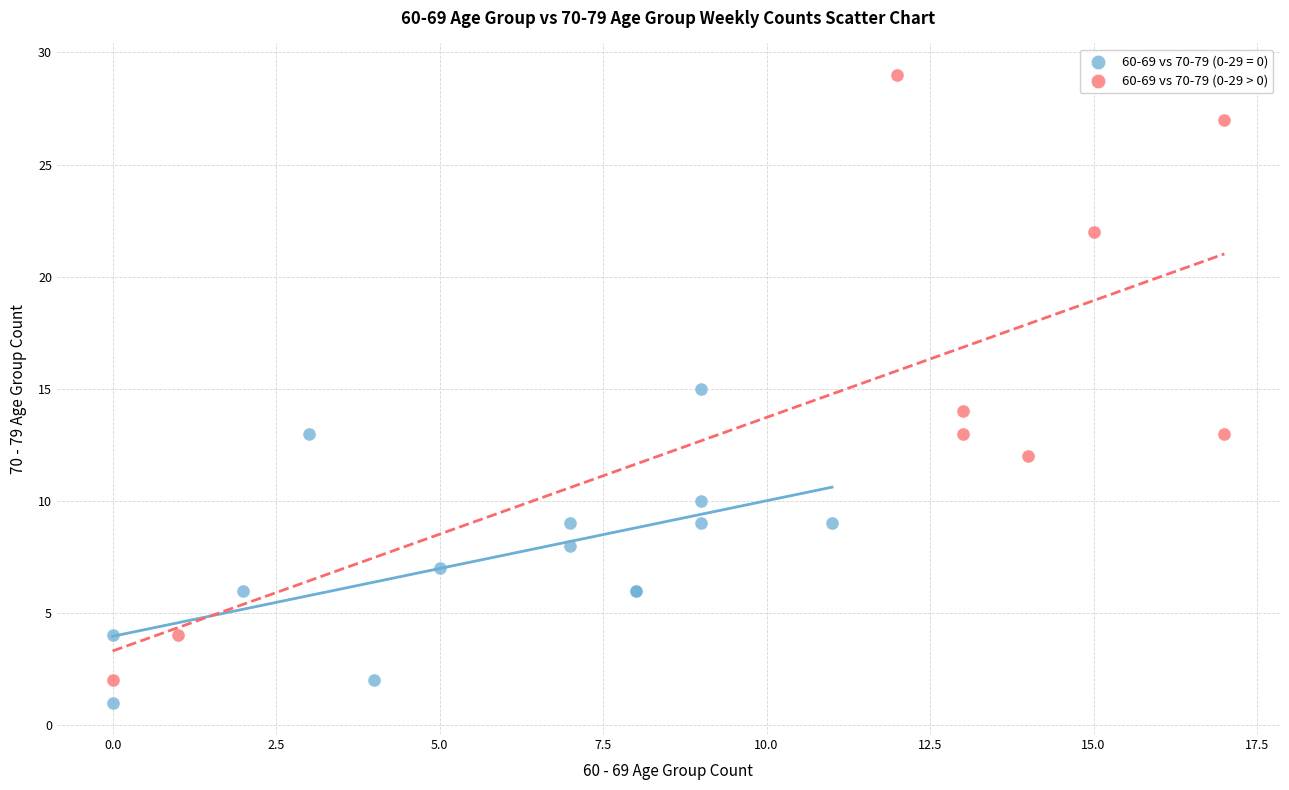

Which series has the widest spread of Y values?

60-69 vs 70-79 (0-29 > 0)